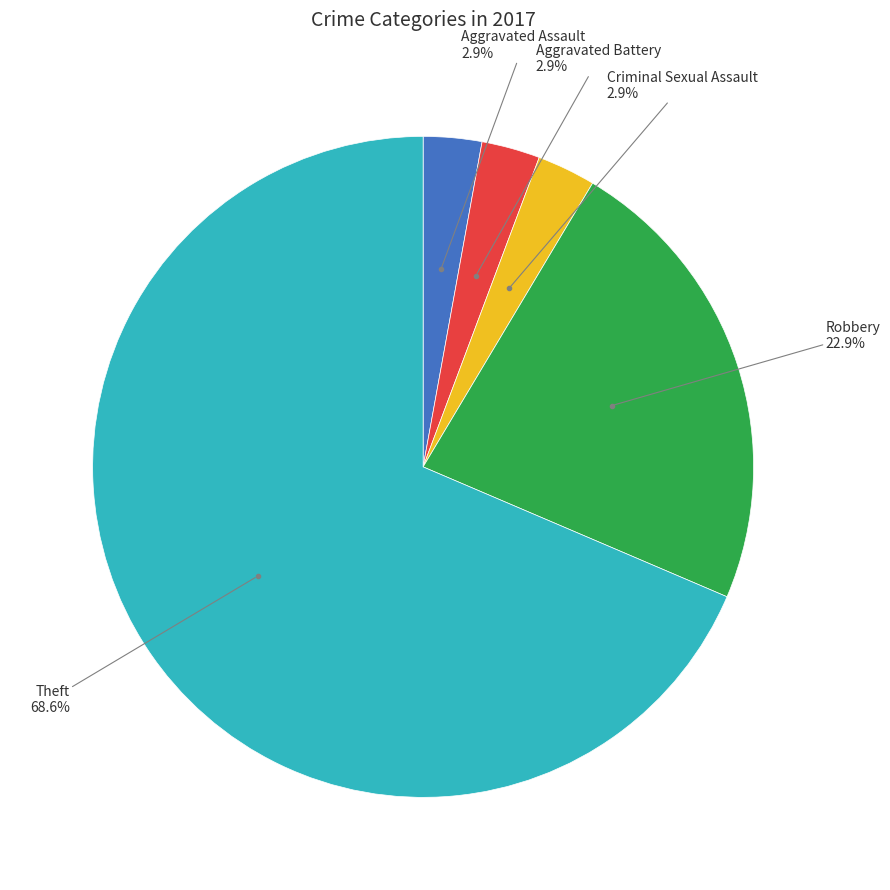

How many slices are in this pie chart?

5